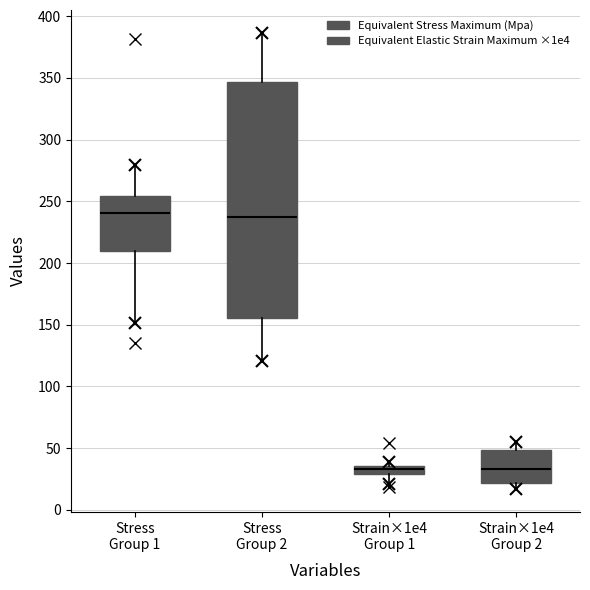

Where is the upper edge of the box for Strain×1e4 Group 1 on the y-axis? The values are not printed on the chart, so give them approximately, as read against the axis.

35